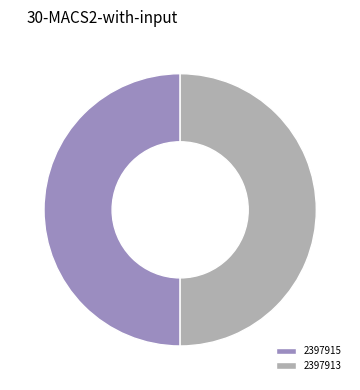

What is the ratio of the value at 2397915 to the value at 2397913?

1.0